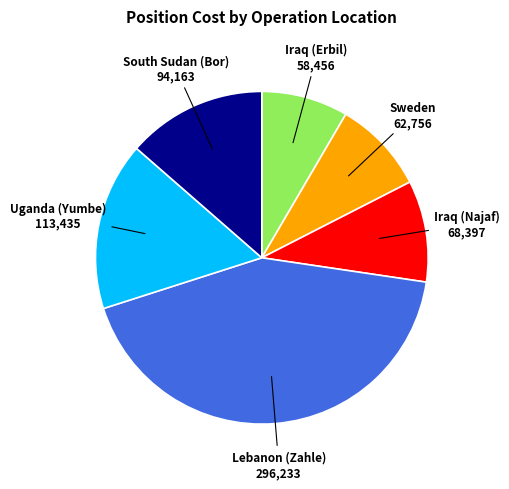

How many segments does this pie chart have?

6